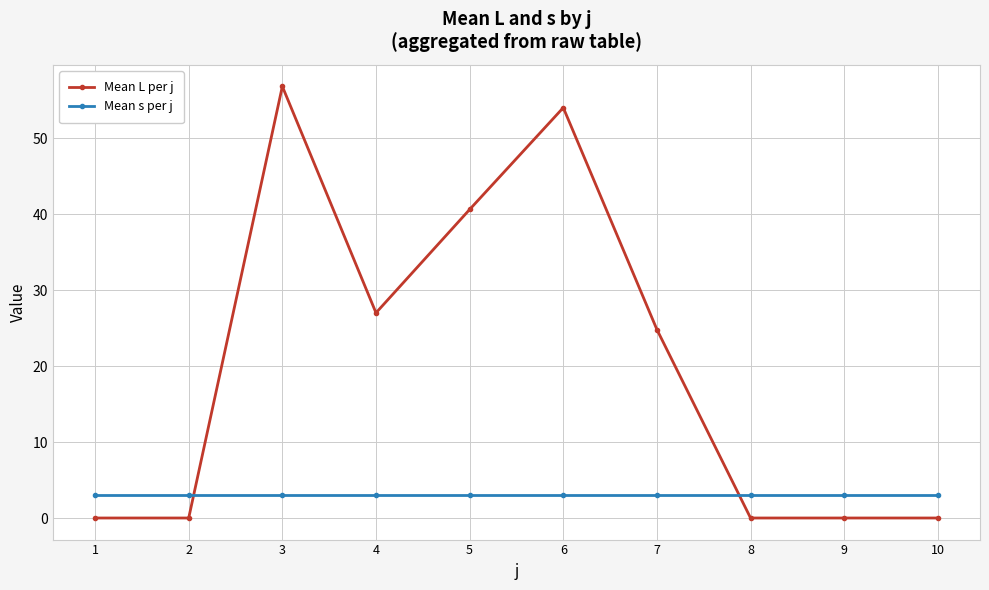

What is the difference between the maximum and minimum values in the Mean L per j series?

56.8